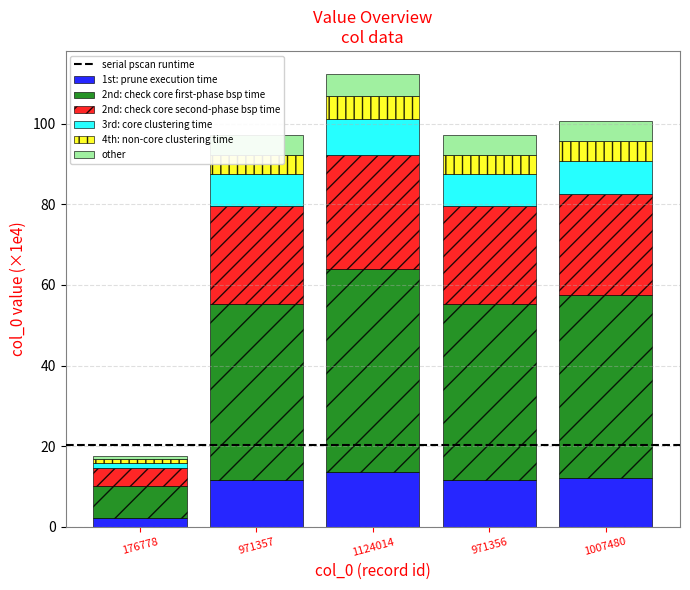

What is the difference between the maximum and minimum values in the 1st: prune execution time series?

11.4